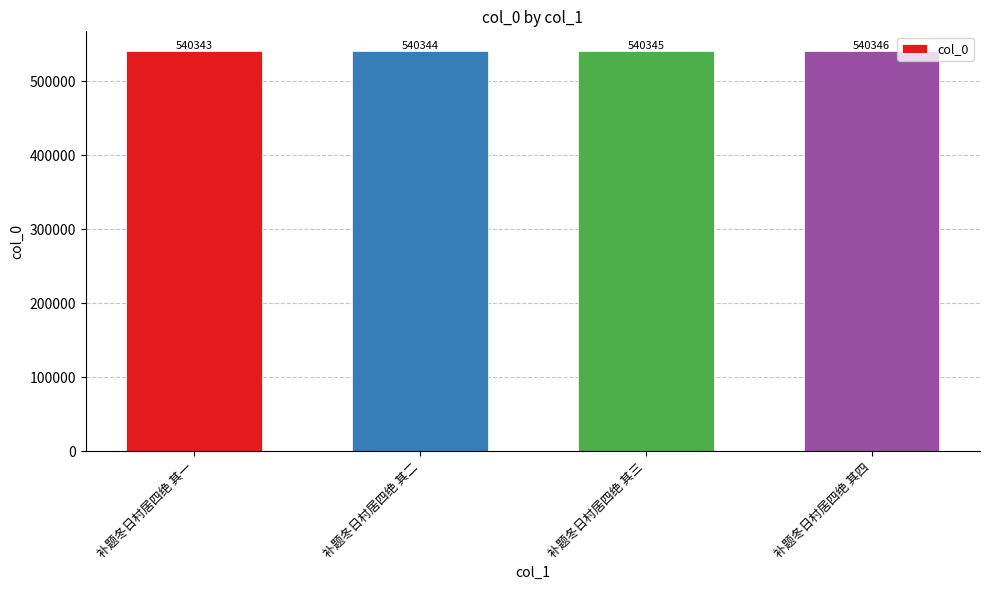

What is the change in value from 补题冬日村居四绝 其二 to 补题冬日村居四绝 其四?

+2